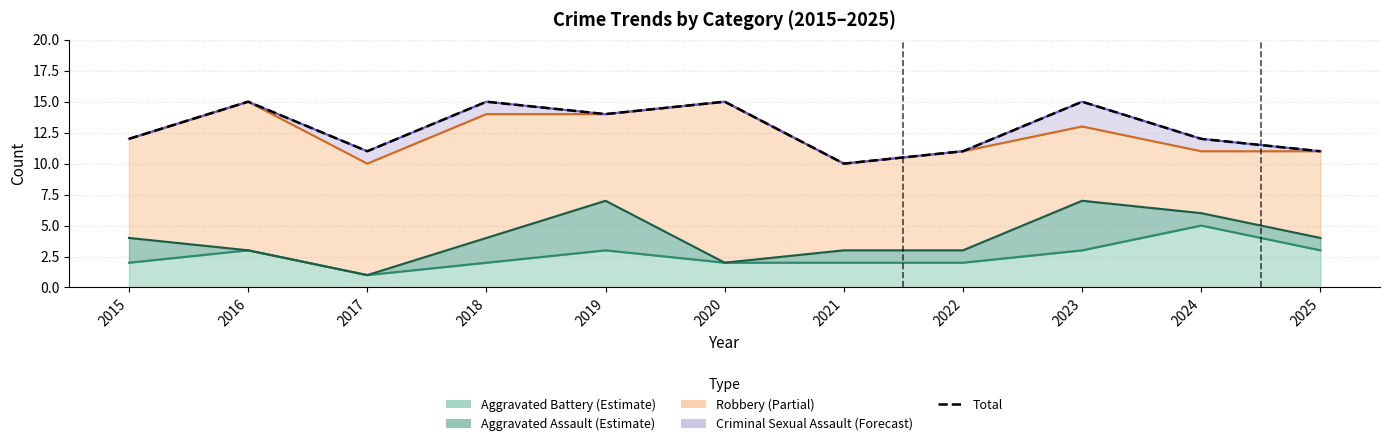

What is the average value?

13